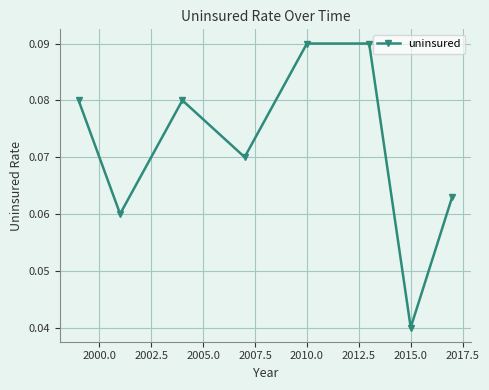

How many lines are shown in the chart?

1